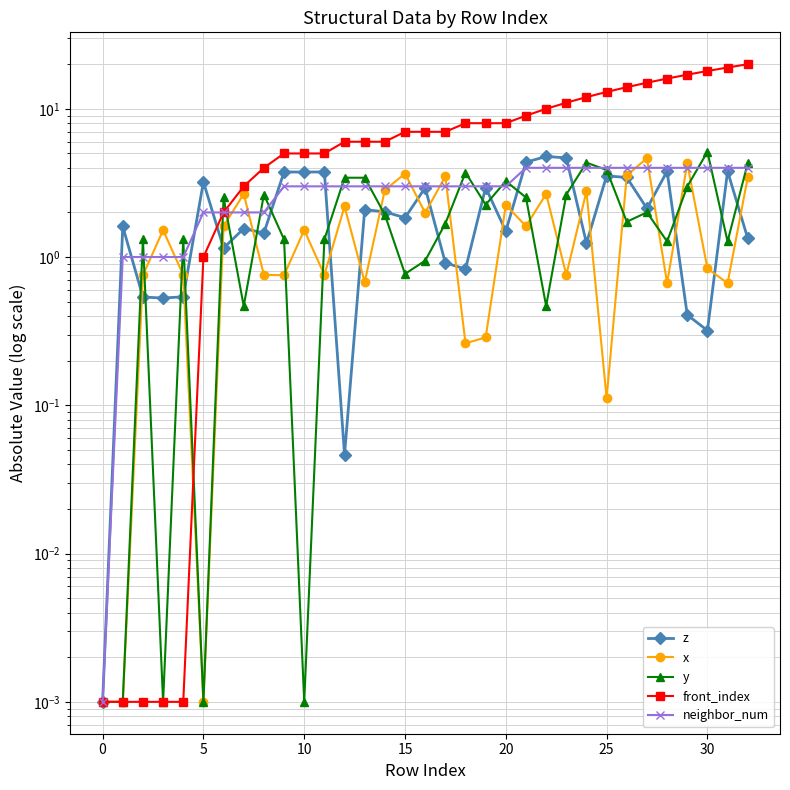

Is this an area chart (filled region under the line)?

No